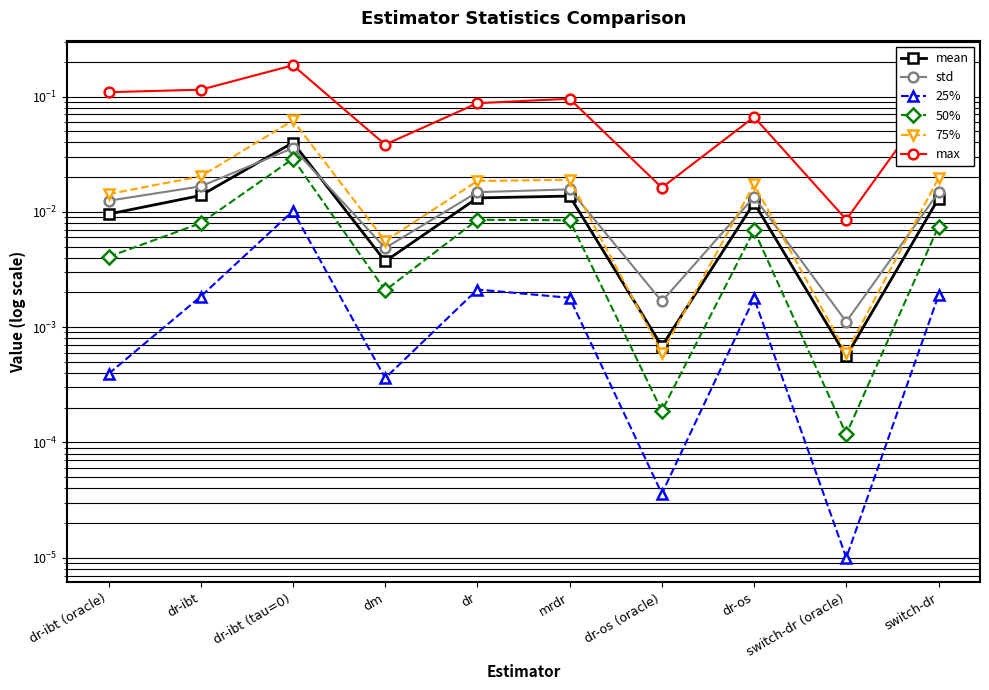

Where is max nearest to the value 0?

switch-dr (oracle)